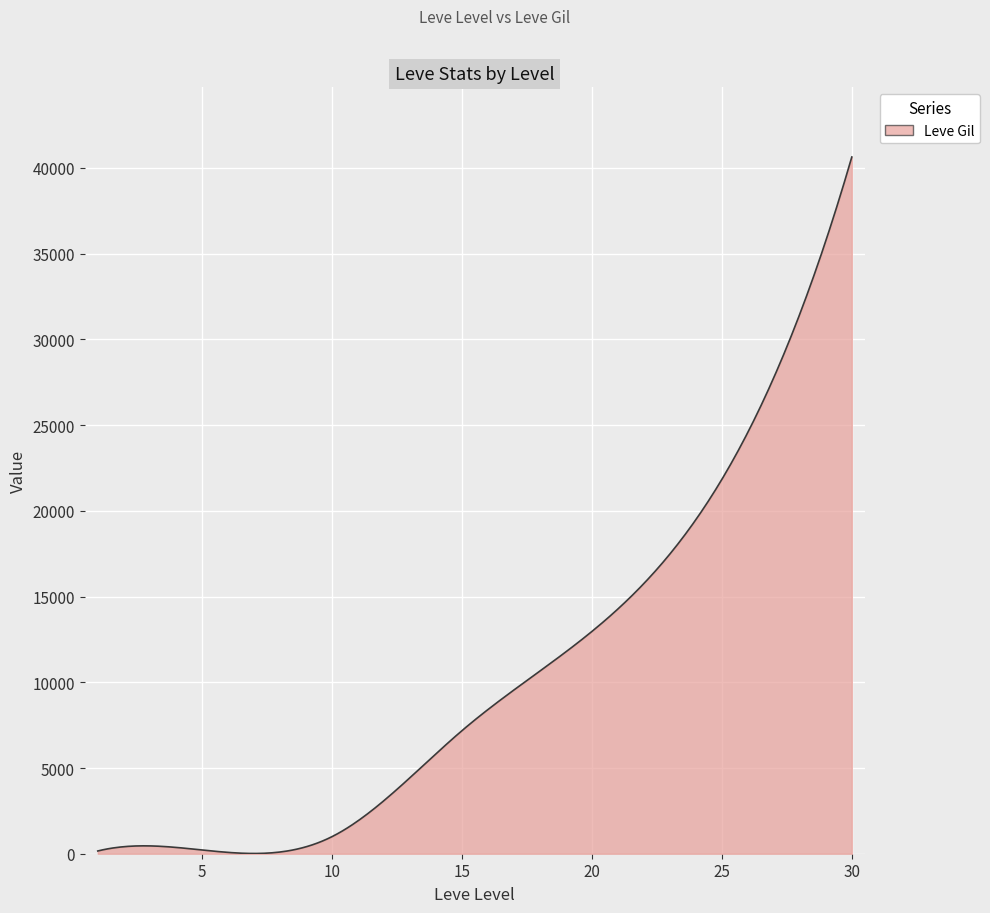

What is the maximum value shown in the chart?

40640.0